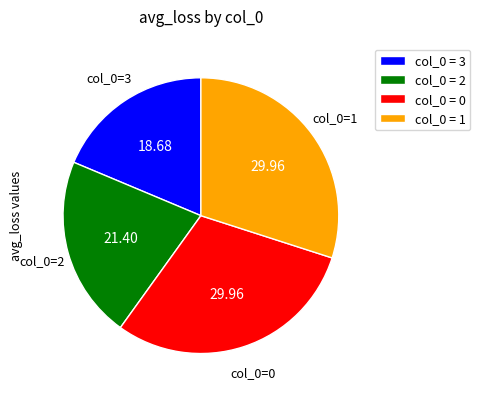

Do col_0 = 3 and col_0 = 0 together represent more than half of the pie?

No